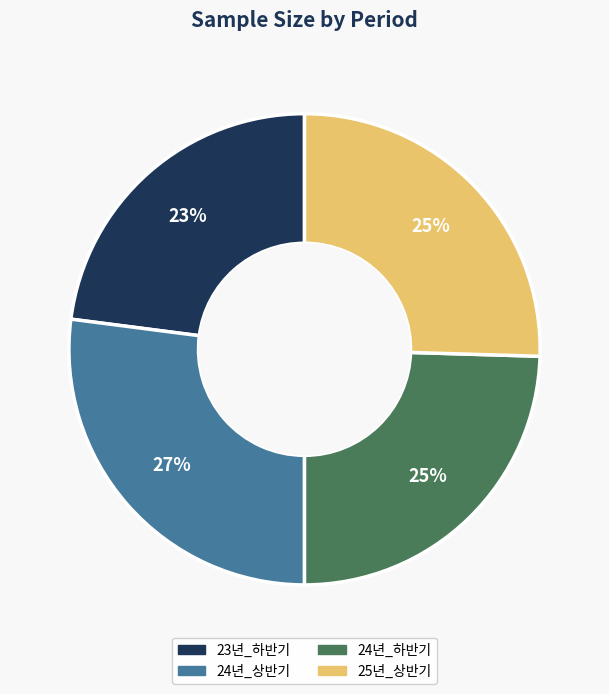

To the nearest percent, what is the average slice percentage?

25%